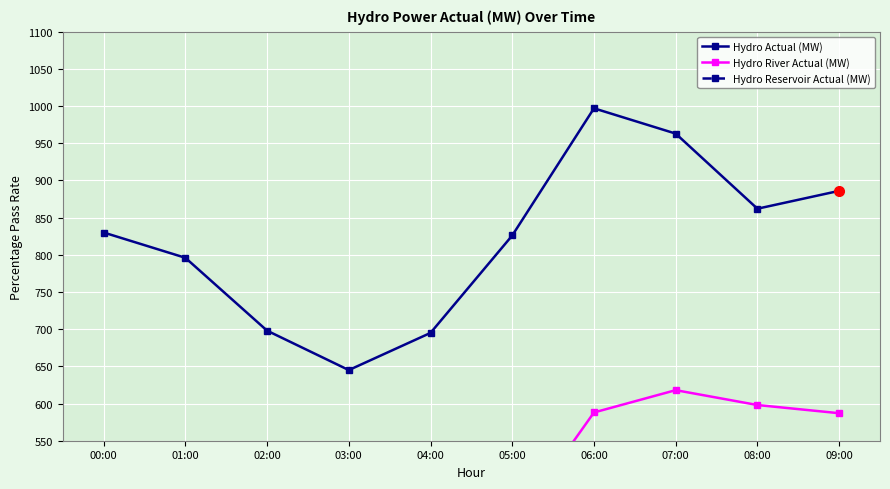

What are all the series names shown in the legend?

Hydro Actual (MW), Hydro River Actual (MW), Hydro Reservoir Actual (MW)